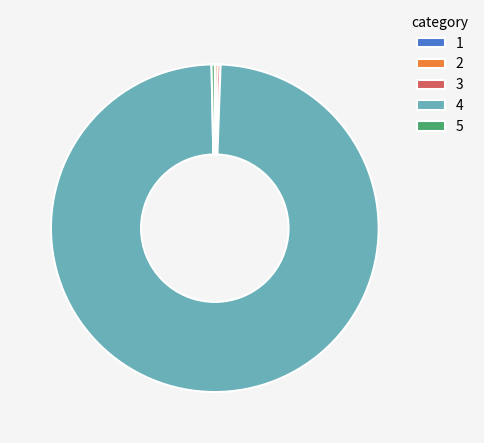

True or false: 3 accounts for 0% of the total.

True